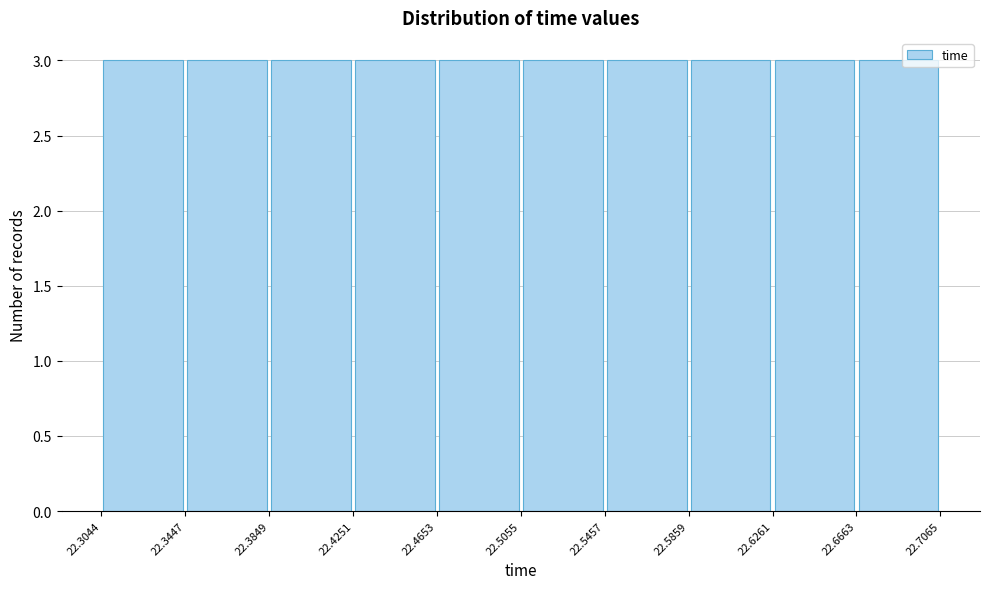

Reading left to right, transcribe this chart: for each bar, give the range it covers on the x-axis and its height. The values are not printed on the chart, so give them approximately, as read against the axis.

22.3044 to 22.3447: 3
22.3447 to 22.3849: 3
22.3849 to 22.4251: 3
22.4251 to 22.4653: 3
22.4653 to 22.5055: 3
22.5055 to 22.5457: 3
22.5457 to 22.5859: 3
22.5859 to 22.6261: 3
22.6261 to 22.6663: 3
22.6663 to 22.7065: 3